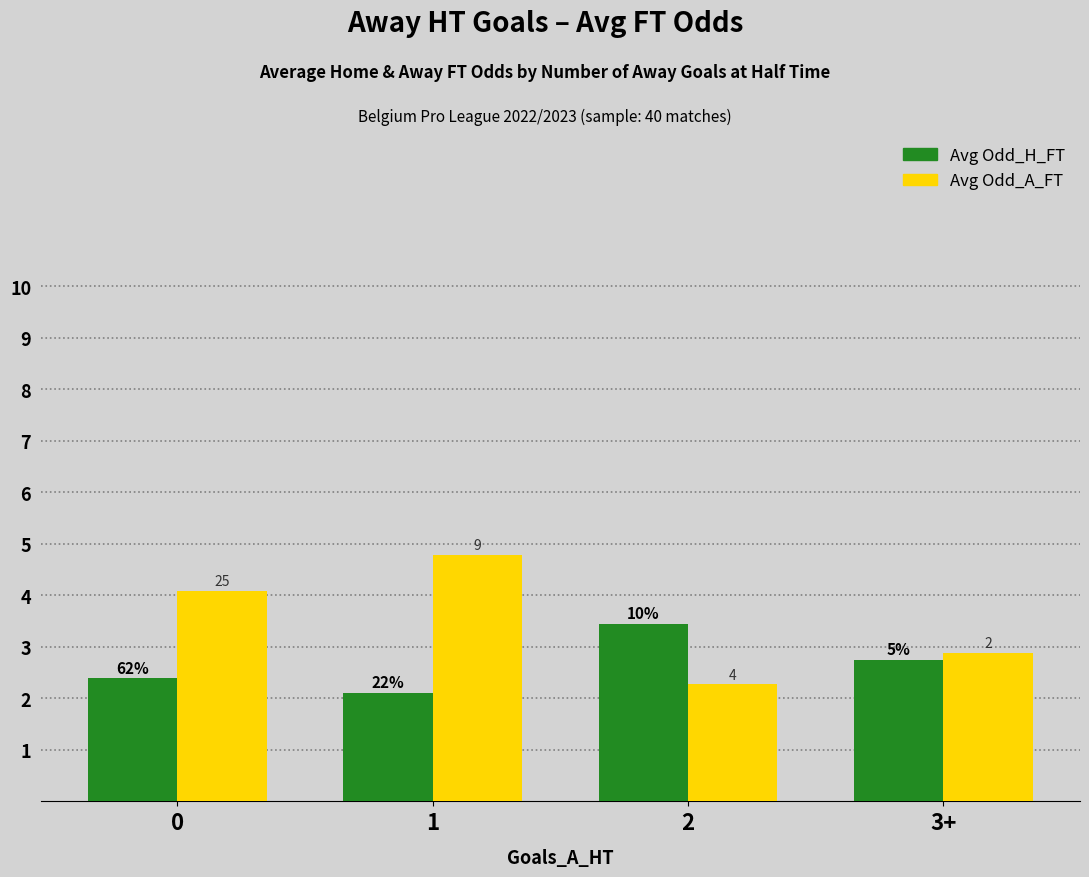

Reading right to left, list all the values displayed in this chart.

Avg Odd_H_FT: 2.8	3.5	2.1	2.4
Avg Odd_A_FT: 2.9	2.3	4.8	4.1